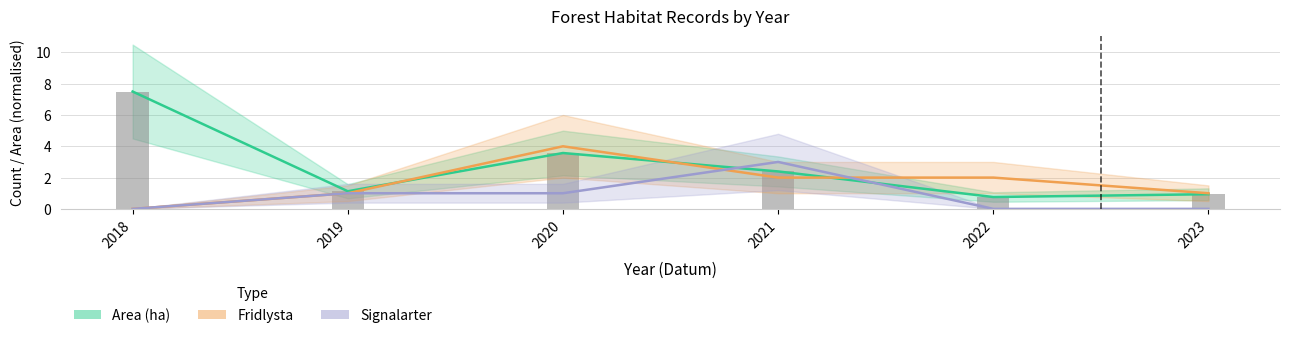

Which series has the largest range (max minus min)?

Area (ha)